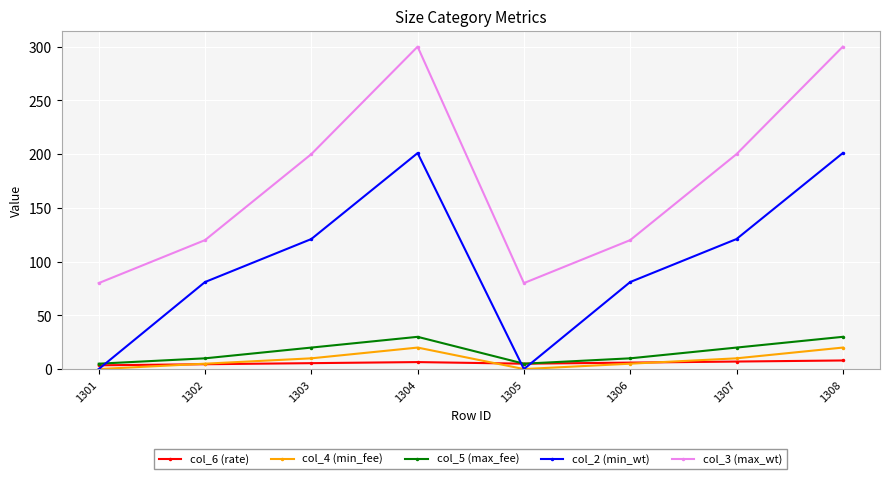

What is the greatest value displayed?

300.0